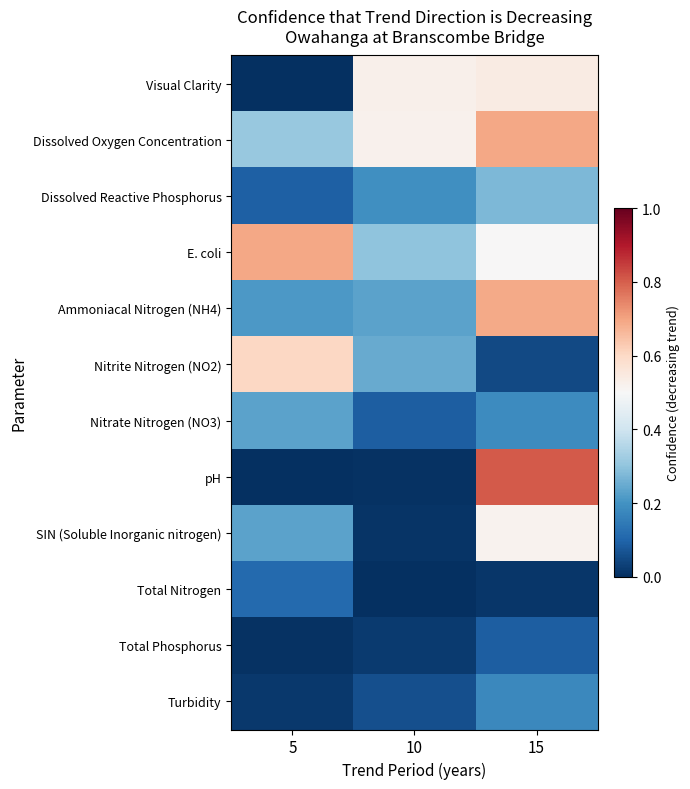

Between 10 and 15, which is larger?

15